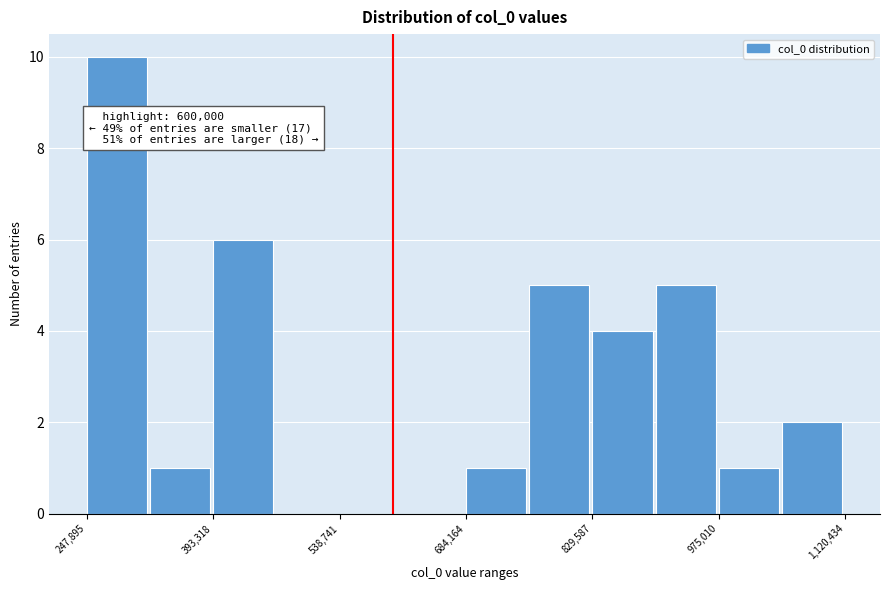

Read against the x-axis, roughly where is the centre of the tallest bar?

280000